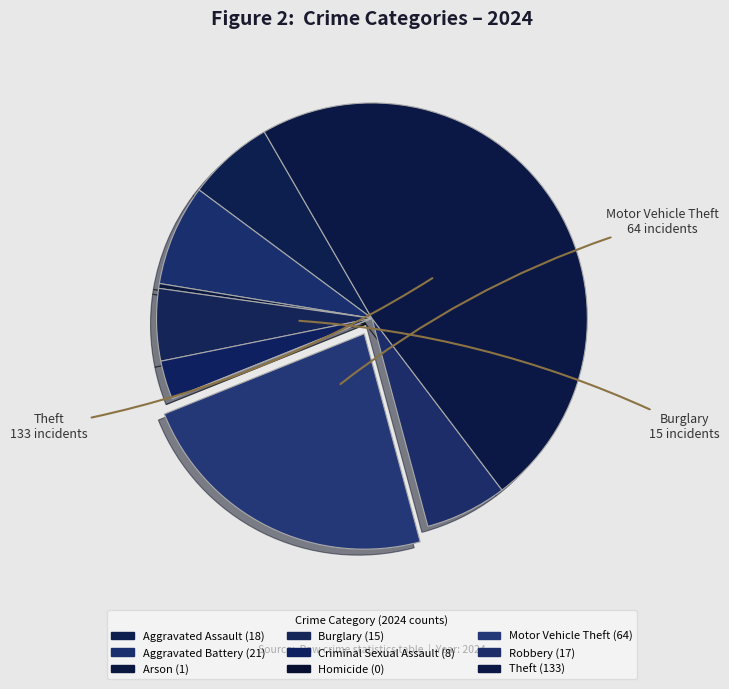

Which category has the biggest portion of the pie?

Theft